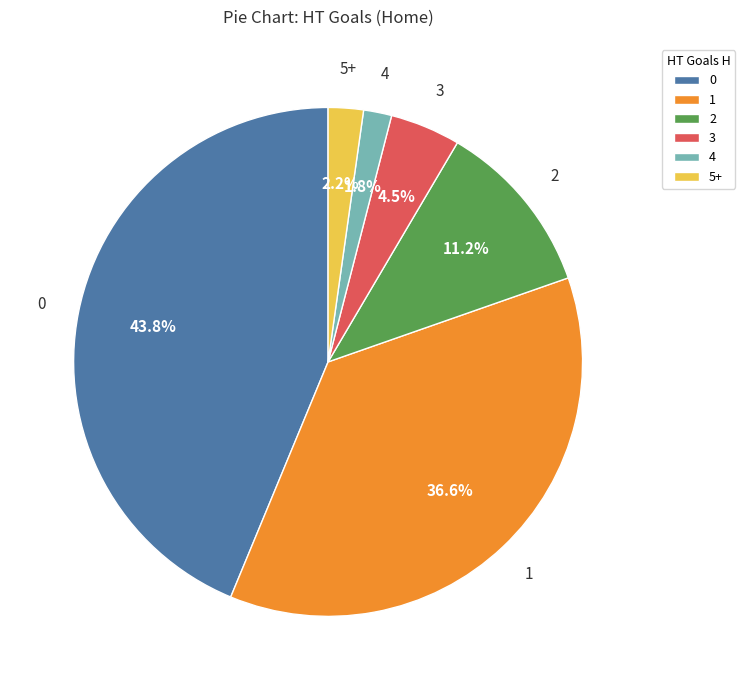

Is the sum of 1 and 0 greater than half?

Yes